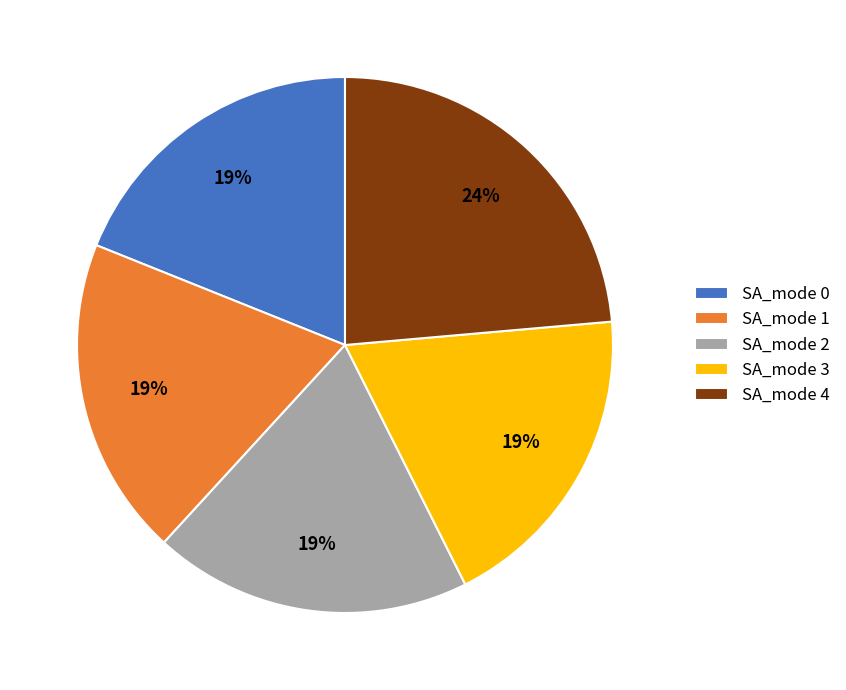

To the nearest percent, what is the average slice percentage?

20%